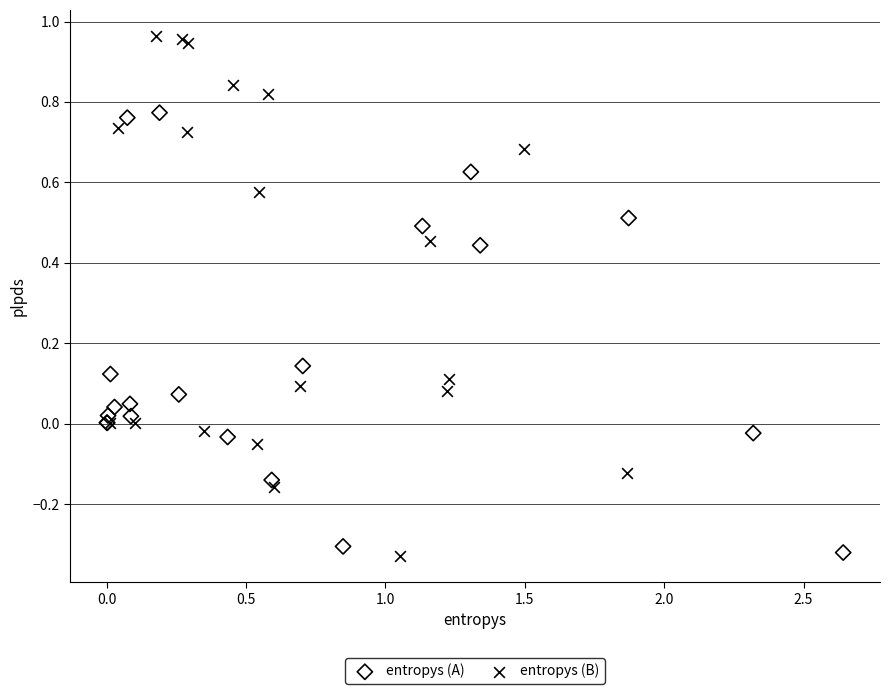

Which series has the widest spread of Y values?

entropys (B)